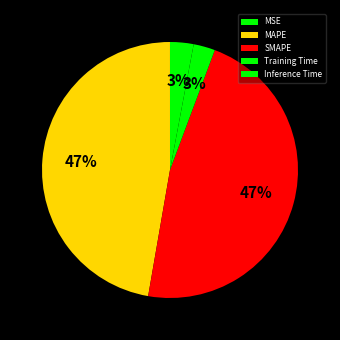

Which category has the biggest portion of the pie?

MAPE